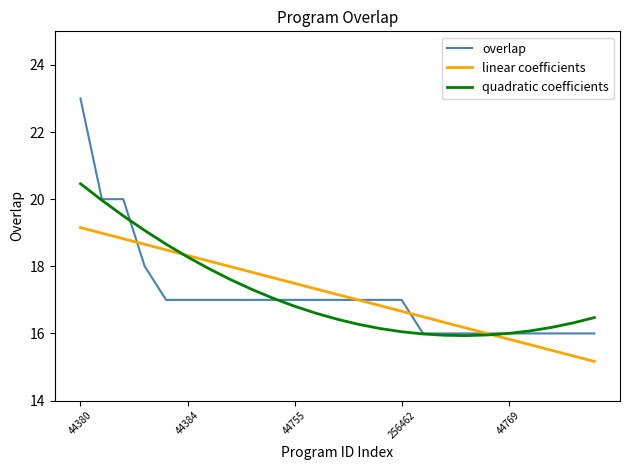

What are all the series names shown in the legend?

overlap, linear coefficients, quadratic coefficients